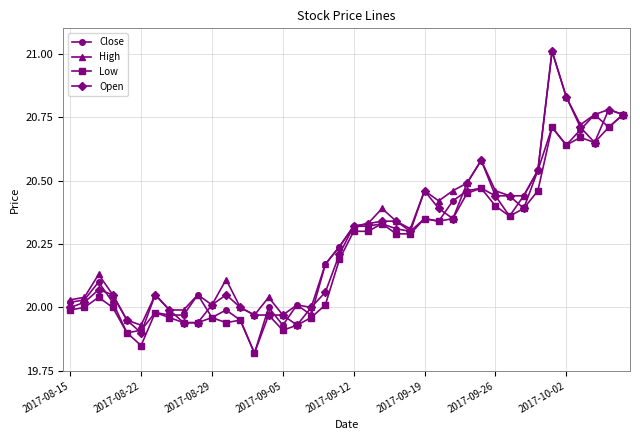

What is the maximum value for High?

21.0